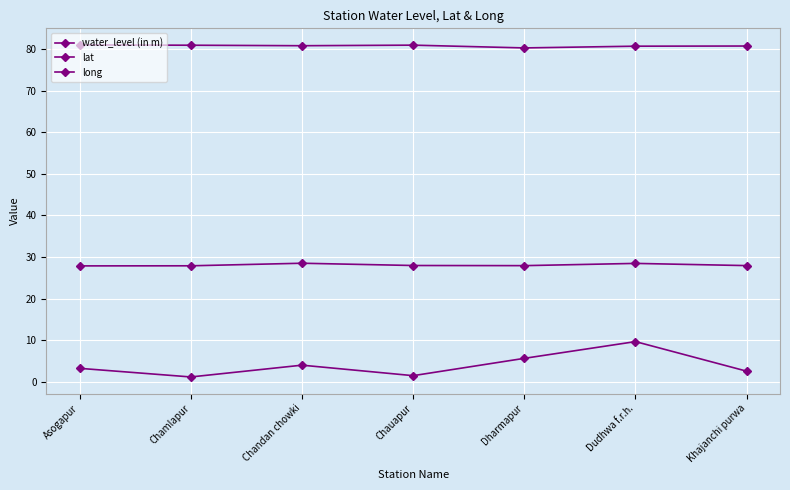

In lat, how many points are higher than both neighbors (excluding endpoints)?

2